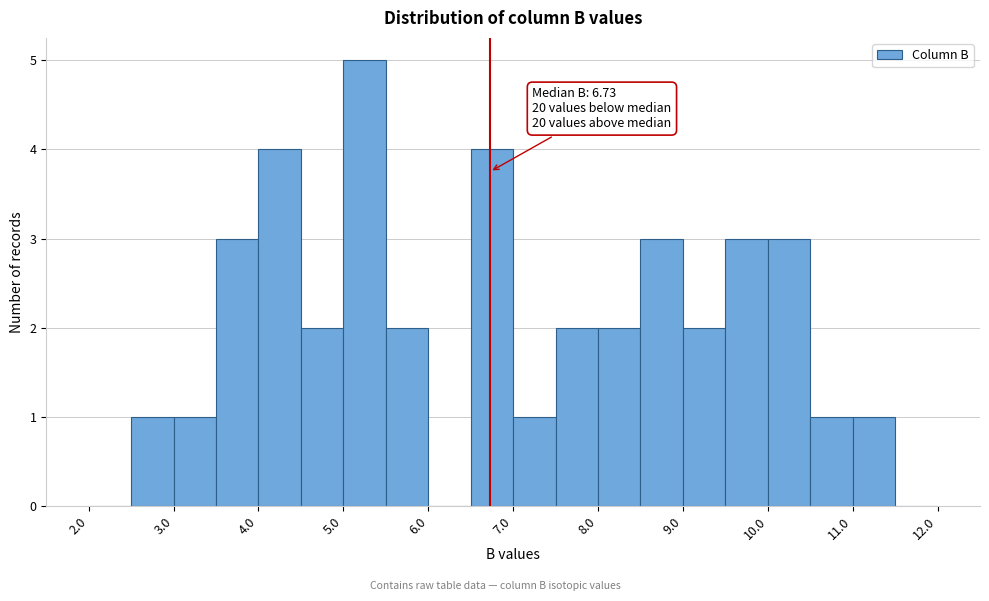

Which range on the x-axis has the tallest bar?

5.0 to 5.5